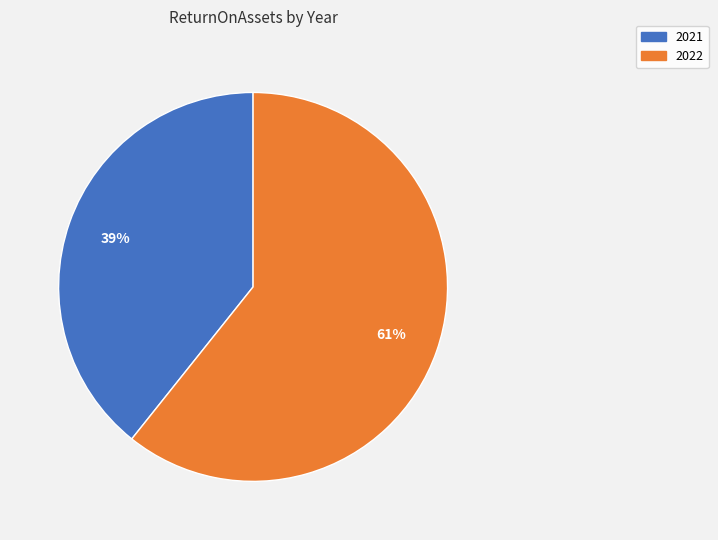

To the nearest percent, what is the combined percentage of 2022 and 2021?

100%